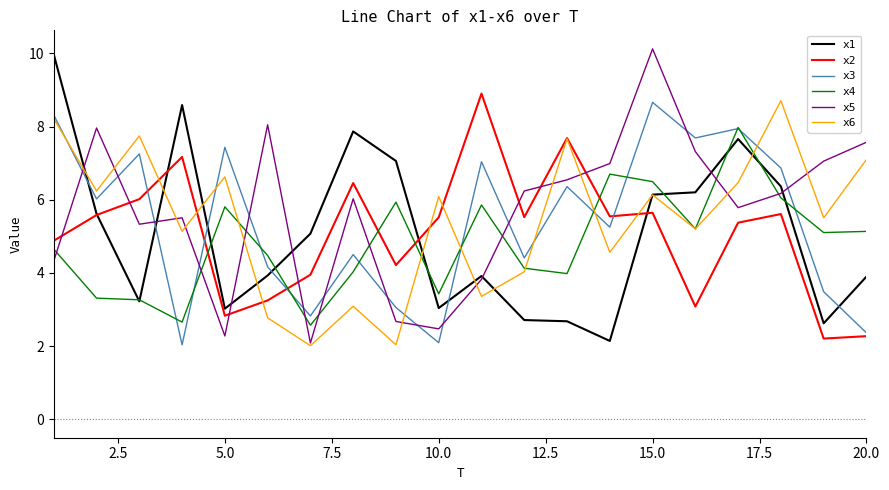

What are all the series names shown in the legend?

x1, x2, x3, x4, x5, x6